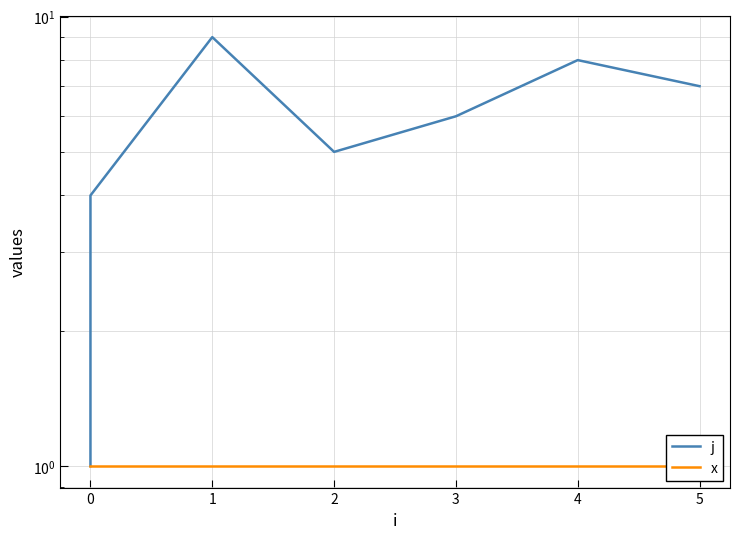

What is the lowest value of the j series?

1